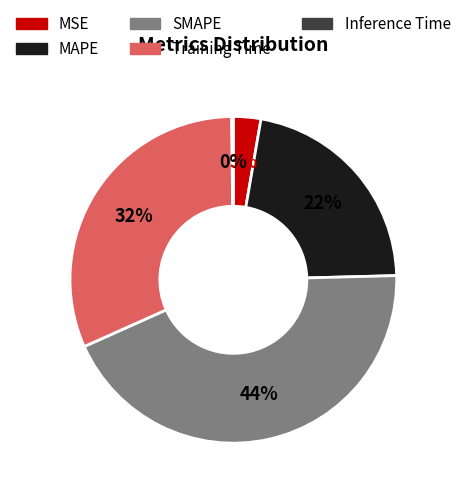

To the nearest percent, what is the difference between the largest and smallest slice percentages?

44%